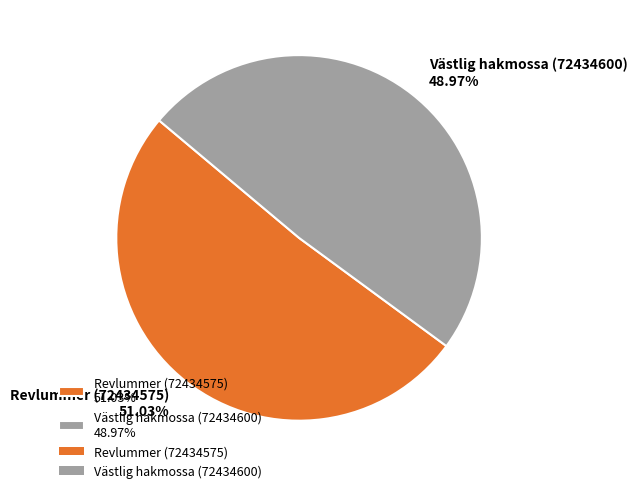

To the nearest percent, what is the combined percentage of Västlig hakmossa (72434600) and Revlummer (72434575)?

100%